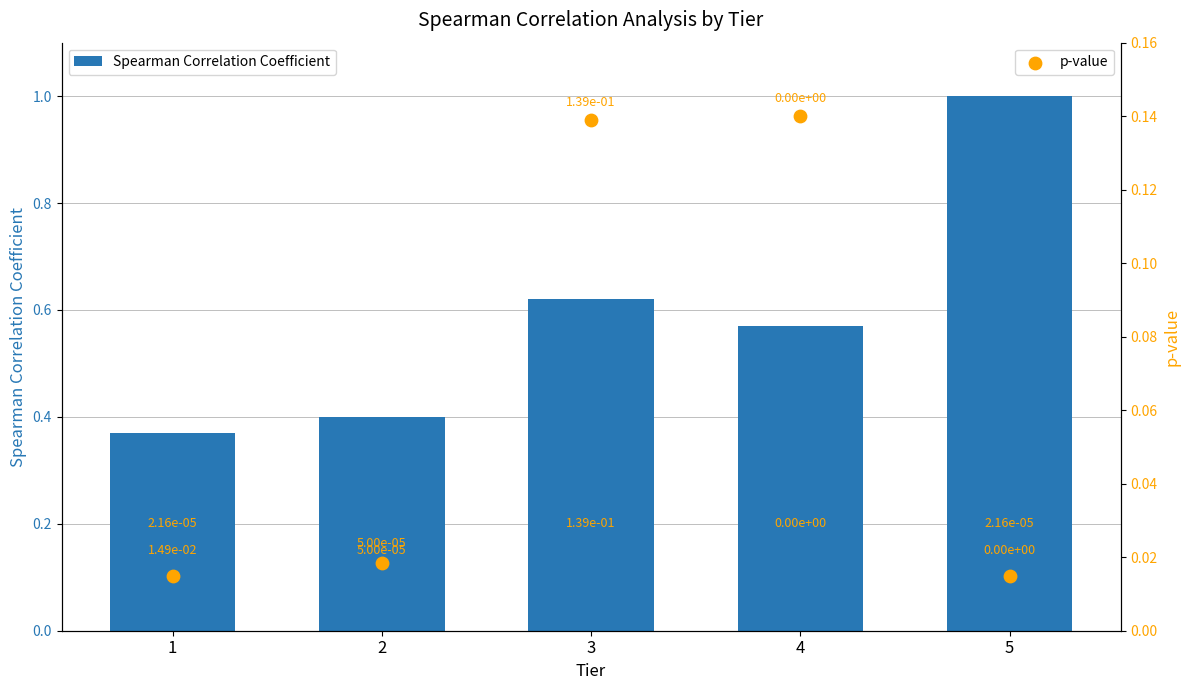

What is the total value across all series at 1?

0.4